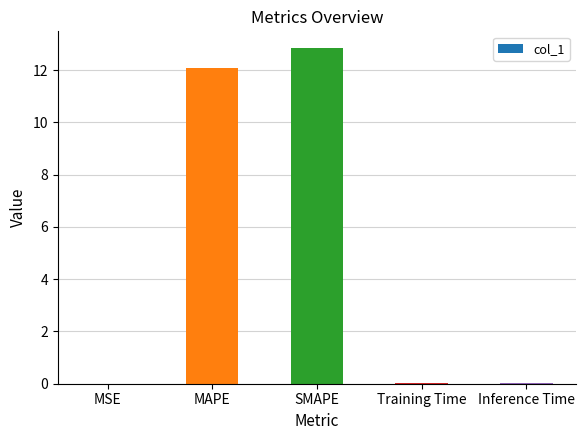

Which category has the highest value across all series?

SMAPE